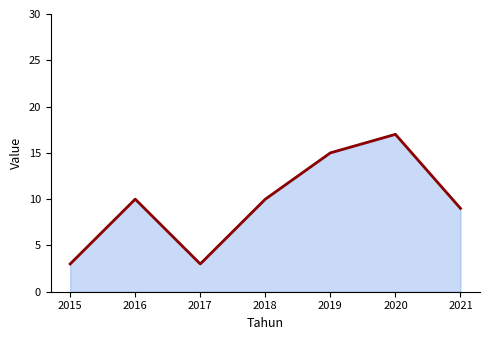

True or false: there are more than 0 points higher than both neighbors.

True